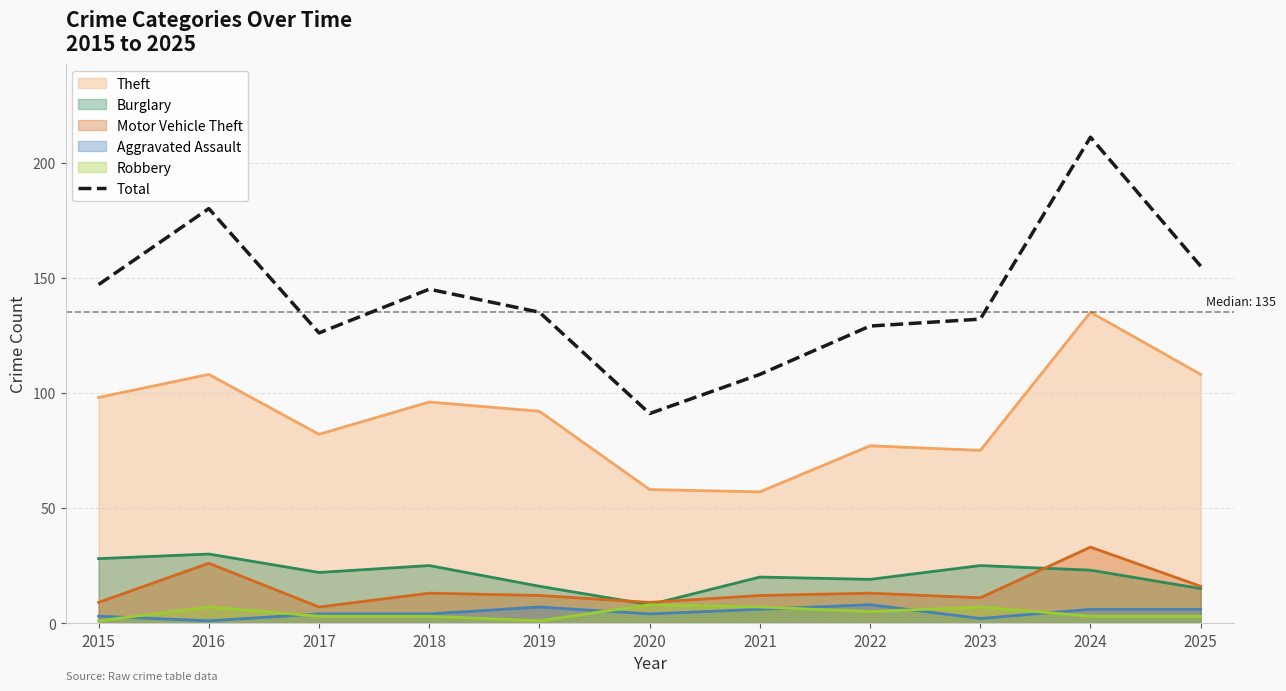

How many lines are shown in the chart?

6